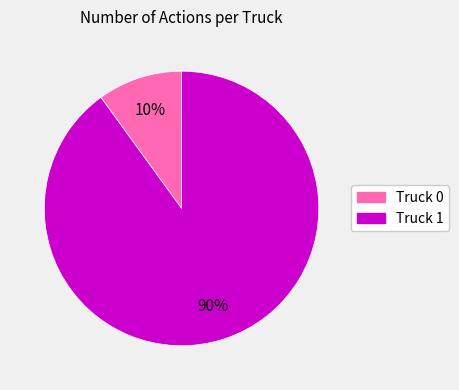

What is the smallest slice in the pie chart?

Truck 0